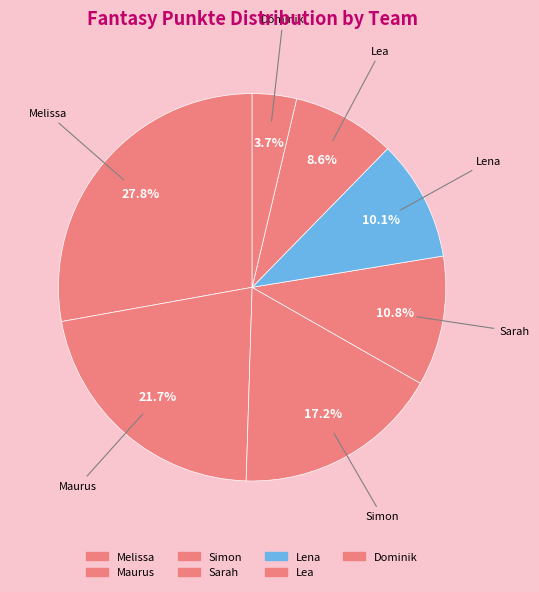

Does any single category account for the majority?

No